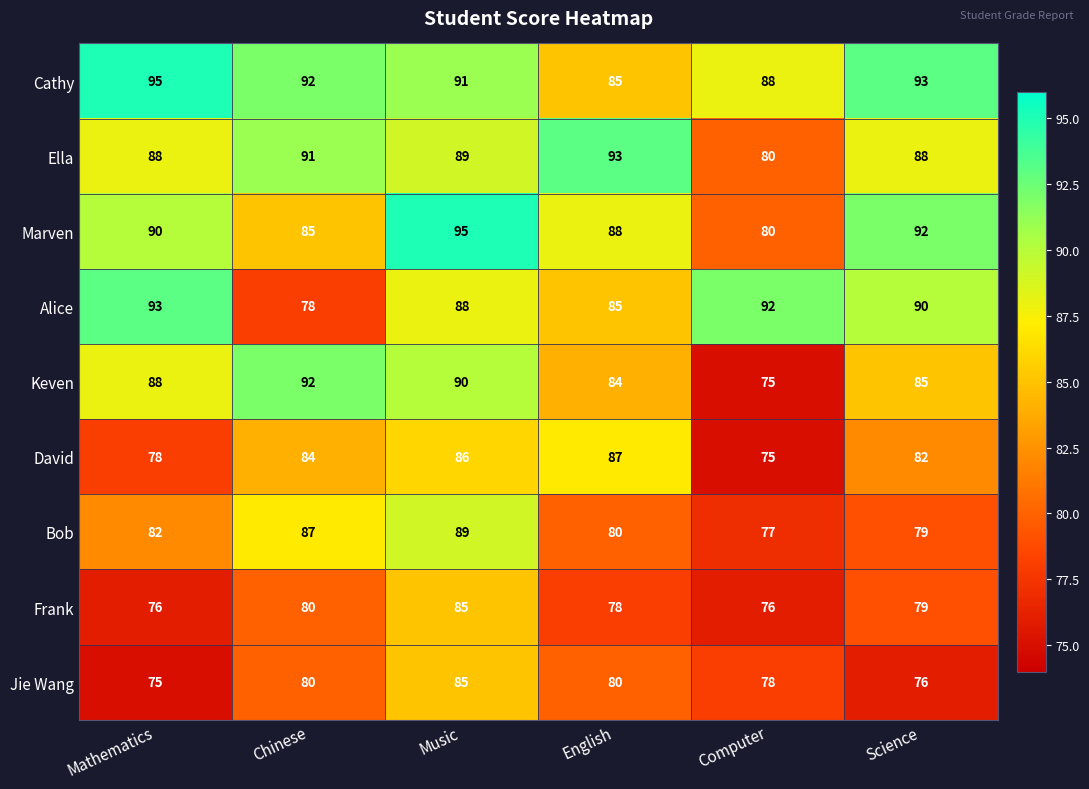

What is the difference between the maximum and minimum values in the Marven series?

15